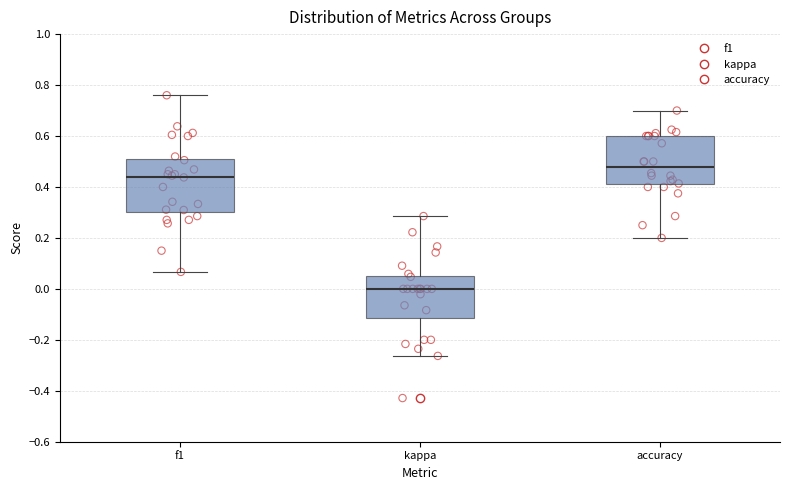

Which box's median line is the lowest?

kappa